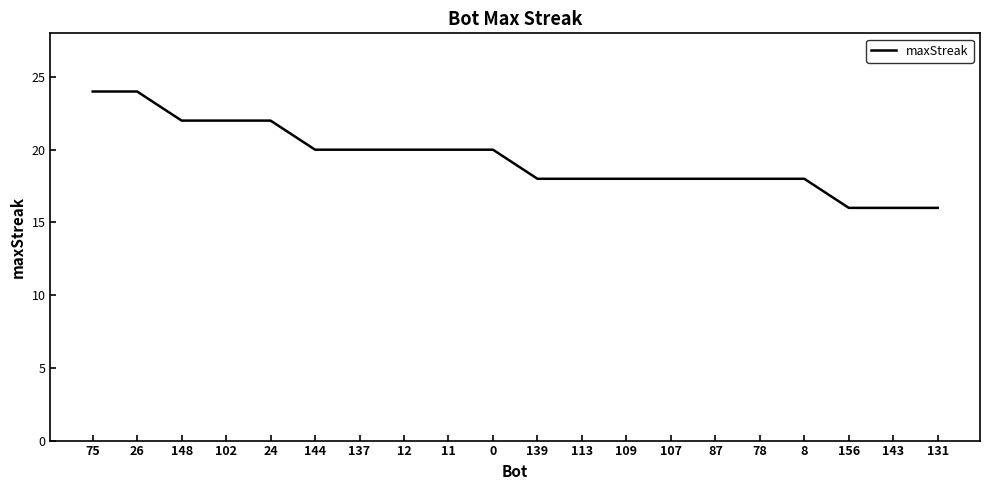

What is the approximate value at 75?

24